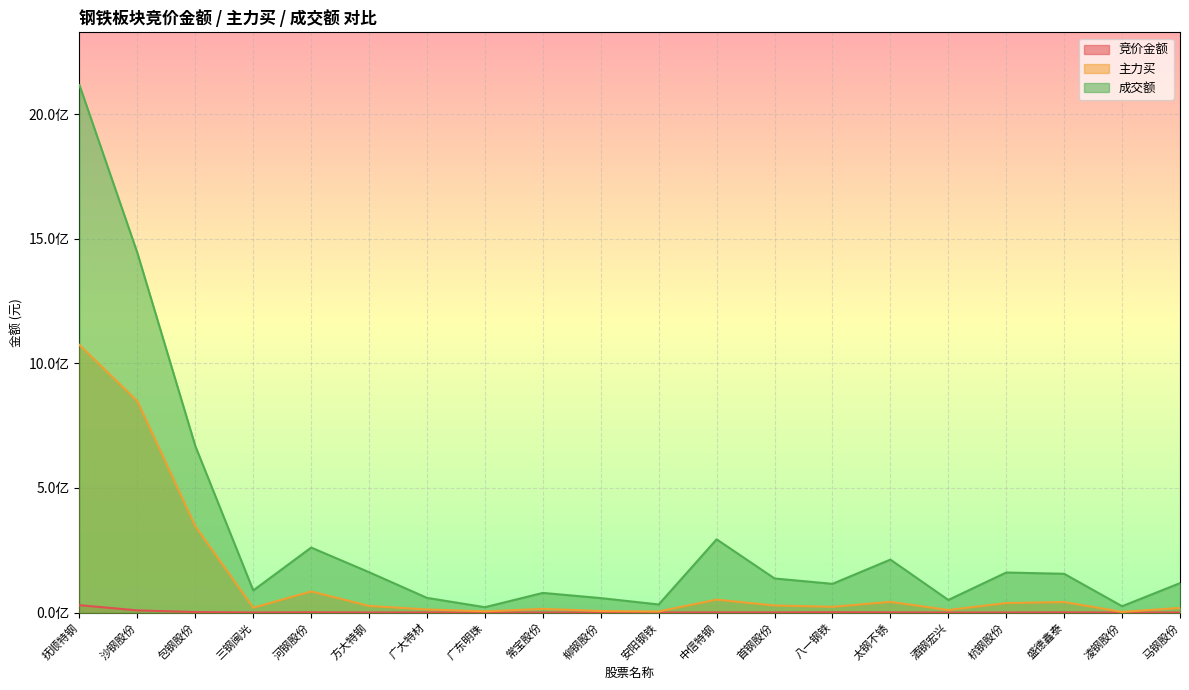

At which label does 主力买 reach its minimum?

凌钢股份